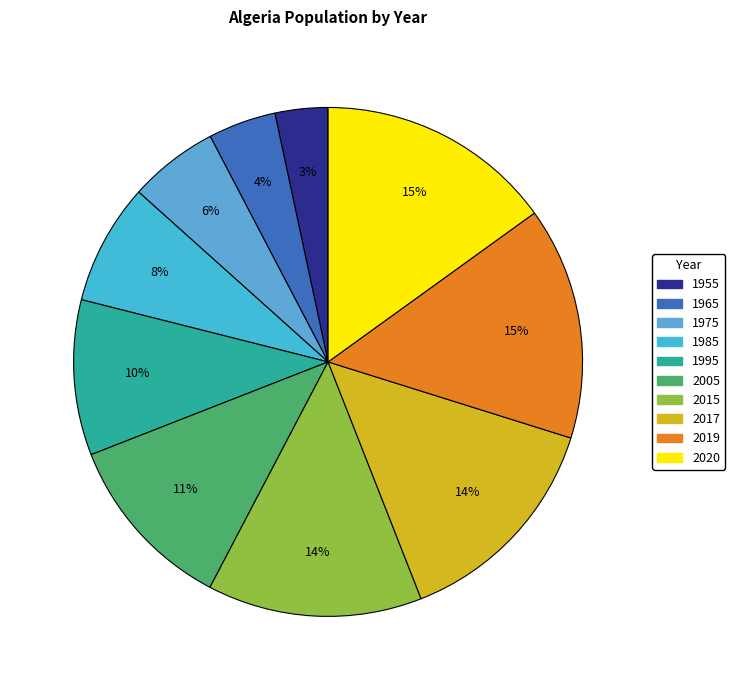

How many slices are in this pie chart?

10